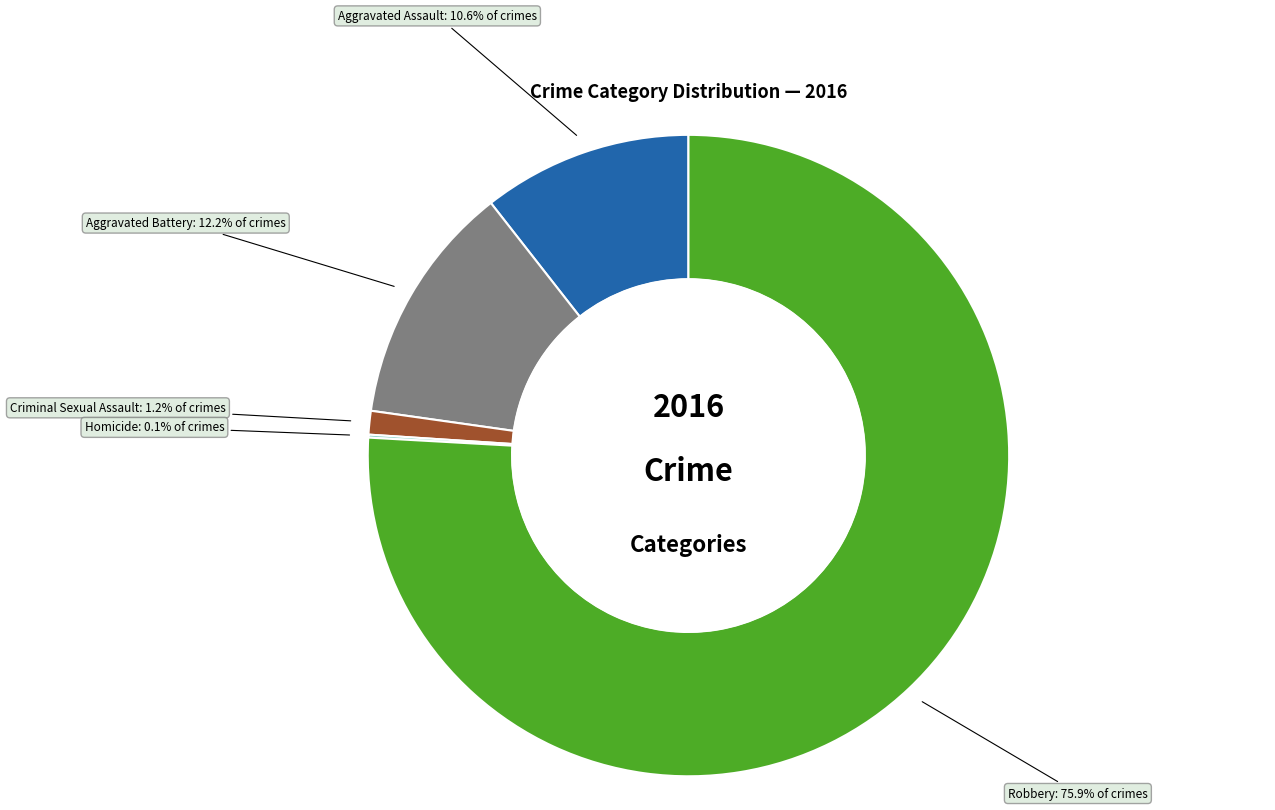

Between Aggravated Battery and Robbery, which is larger?

Robbery